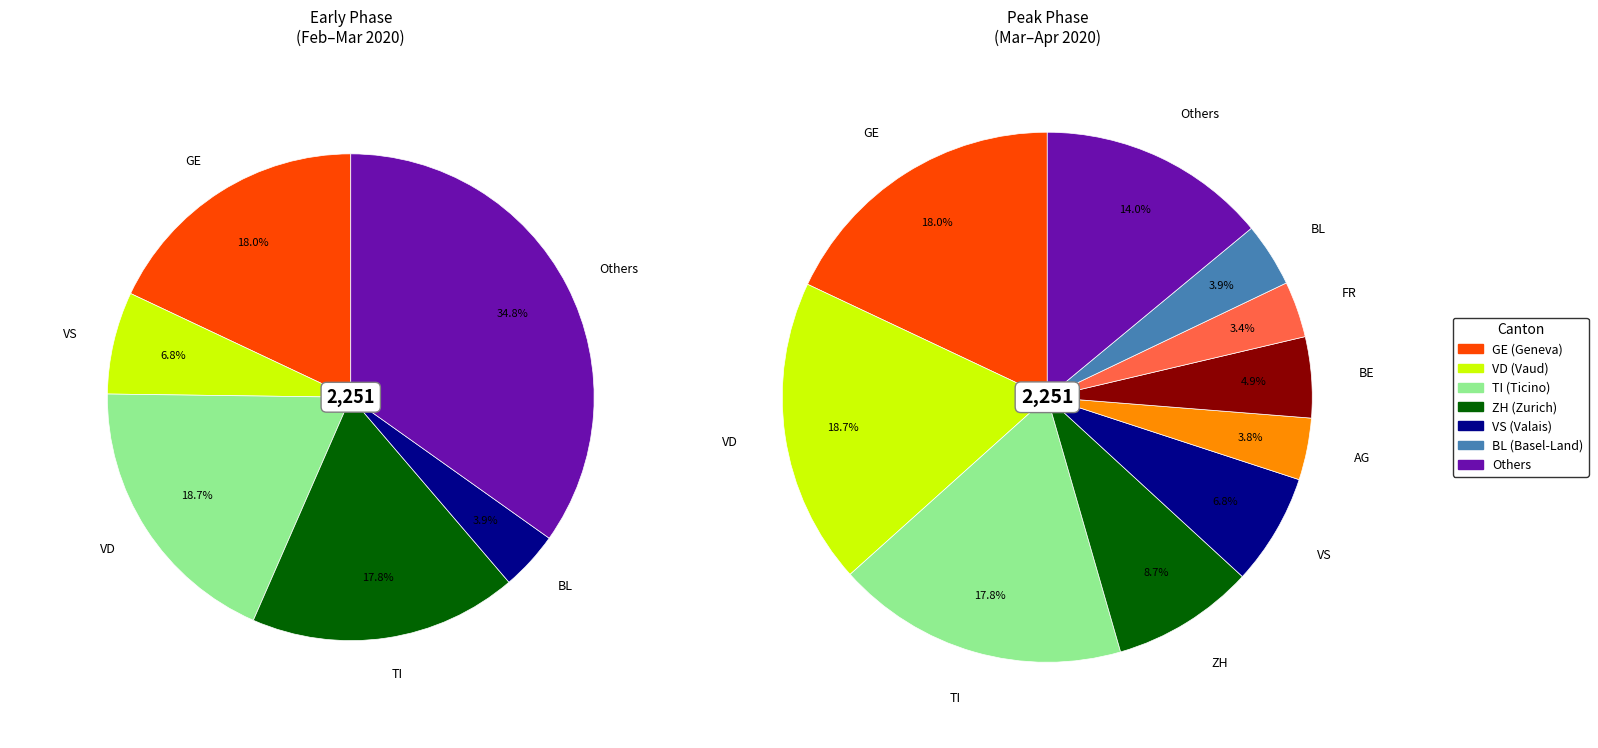

To the nearest percent, what percentage of the pie is AG?

4%